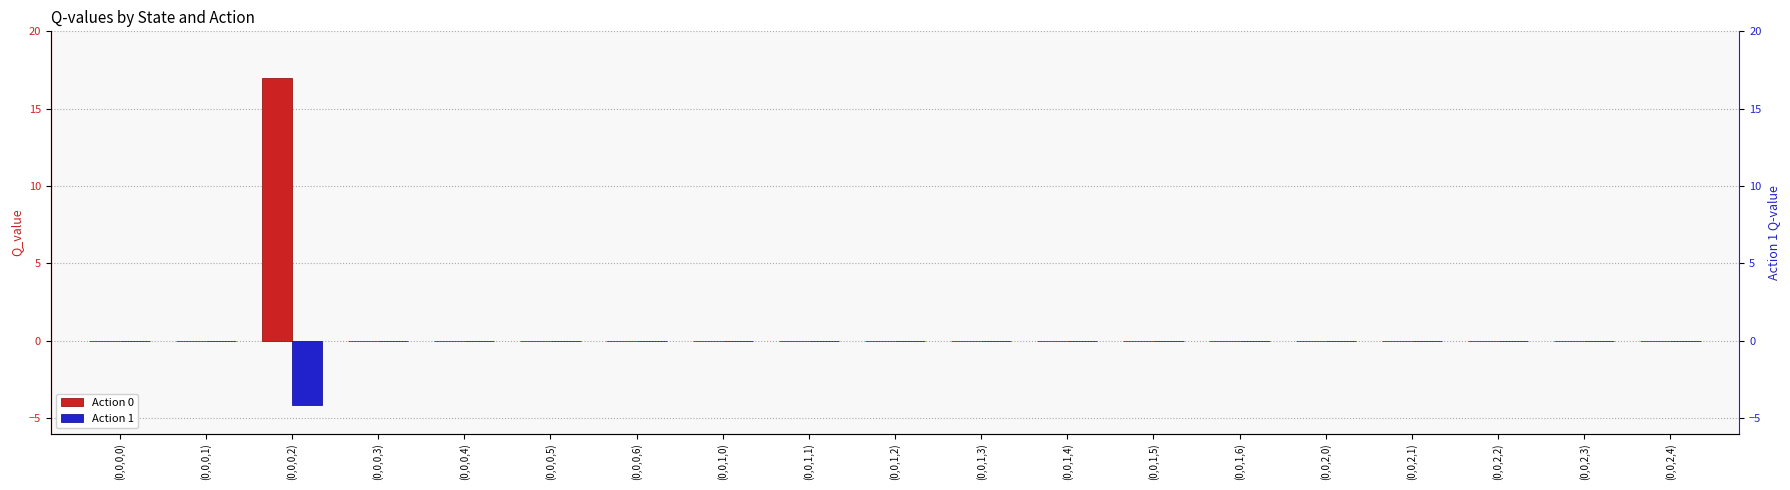

Is it true that Action 1 equals 0.0 at (0,0,1,5)?

True